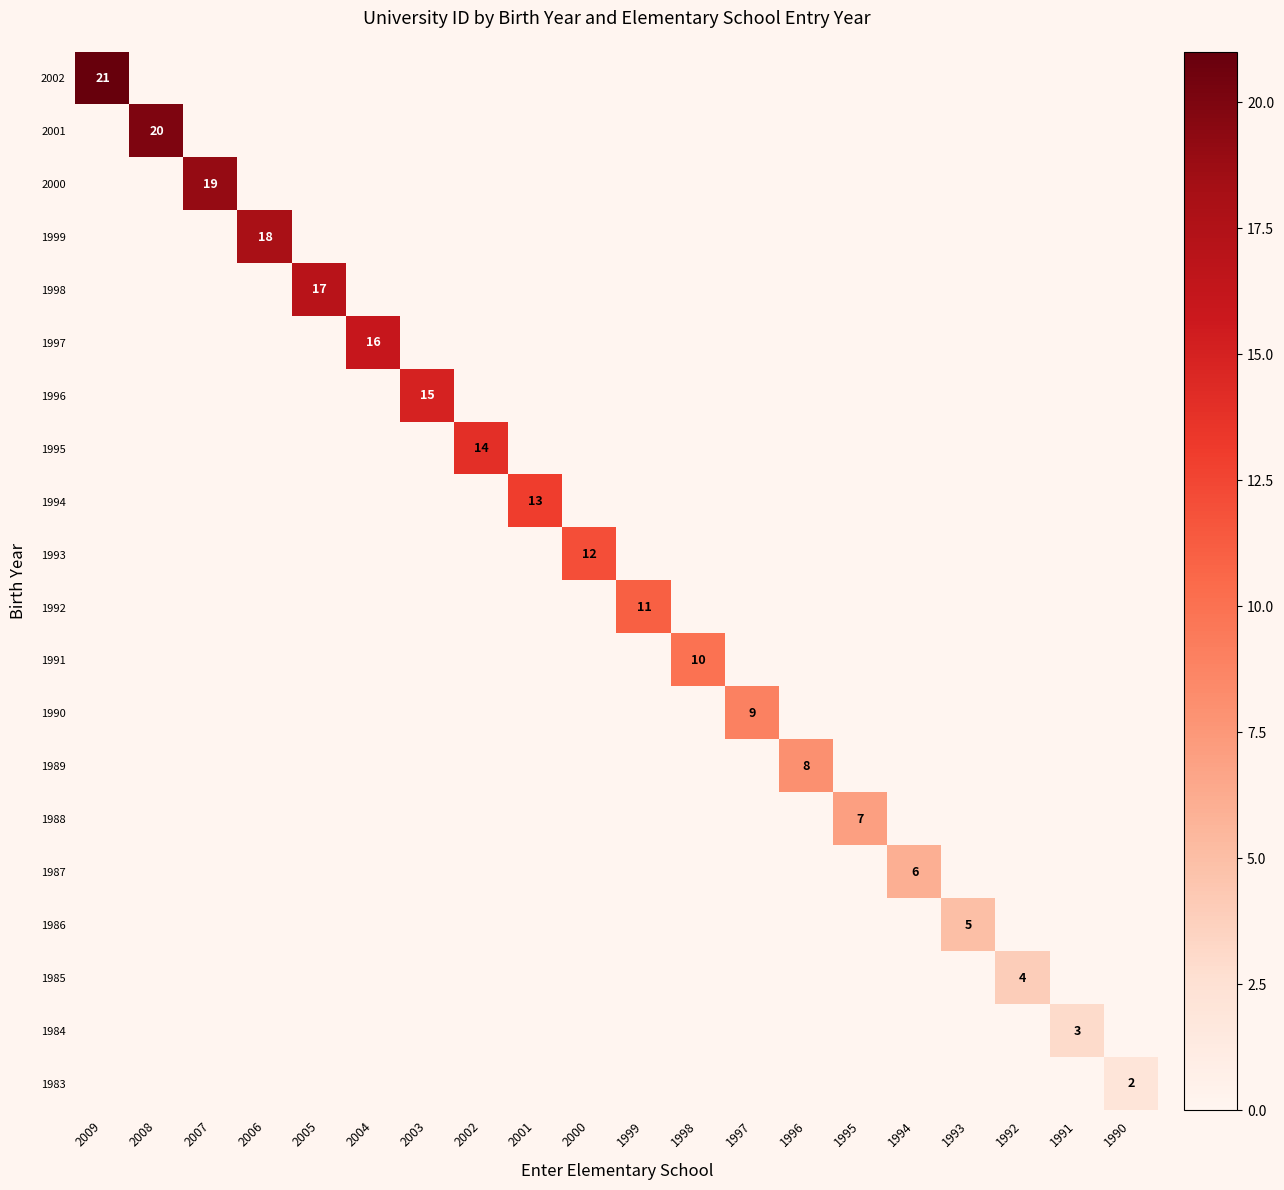

At which category is the sum across all series the highest?

2009